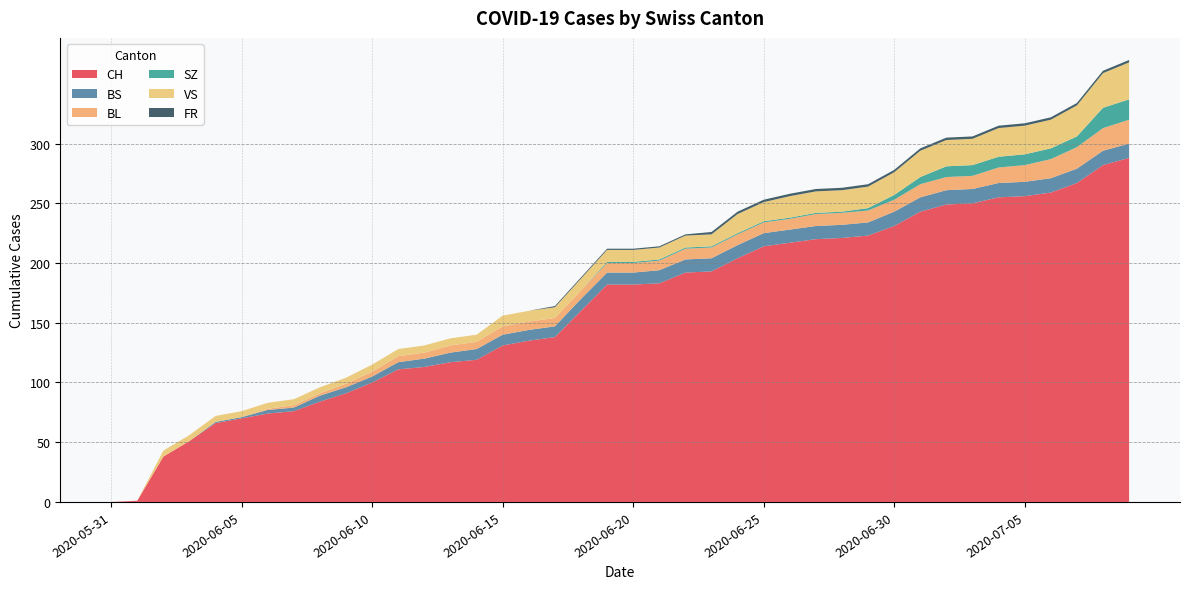

Reading right to left, what are all the values shown in this chart?

CH: 288	282	267	259	256	255	250	249	243	231	223	221	220	217	214	204	193	192	183	182	182	160	138	135	131	119	117	113	111	100	91	84	76	74	70	66	51	38	1	0
BS: 12	12	12	12	12	12	12	12	12	12	11	11	11	11	11	11	11	11	11	10	10	10	9	9	9	9	8	7	6	5	5	5	3	3	1	1	0	0	0	0
BL: 20	19	18	16	14	13	11	11	11	10	10	10	10	9	9	9	9	9	8	8	8	7	7	7	7	6	6	5	5	4	3	2	2	1	0	0	0	0	0	0
SZ: 17	17	9	9	9	9	9	9	6	4	2	1	1	1	1	1	1	1	1	1	1	0	0	0	0	0	0	0	0	0	0	0	0	0	0	0	0	0	0	0
VS: 31	29	26	24	24	24	22	22	22	19	18	18	18	18	16	16	10	10	10	10	10	10	9	9	9	6	6	6	6	6	5	5	5	5	5	5	5	5	0	0
FR: 2	2	2	2	2	2	2	2	2	2	2	2	2	2	2	2	2	1	1	1	1	1	1	0	0	0	0	0	0	0	0	0	0	0	0	0	0	0	0	0